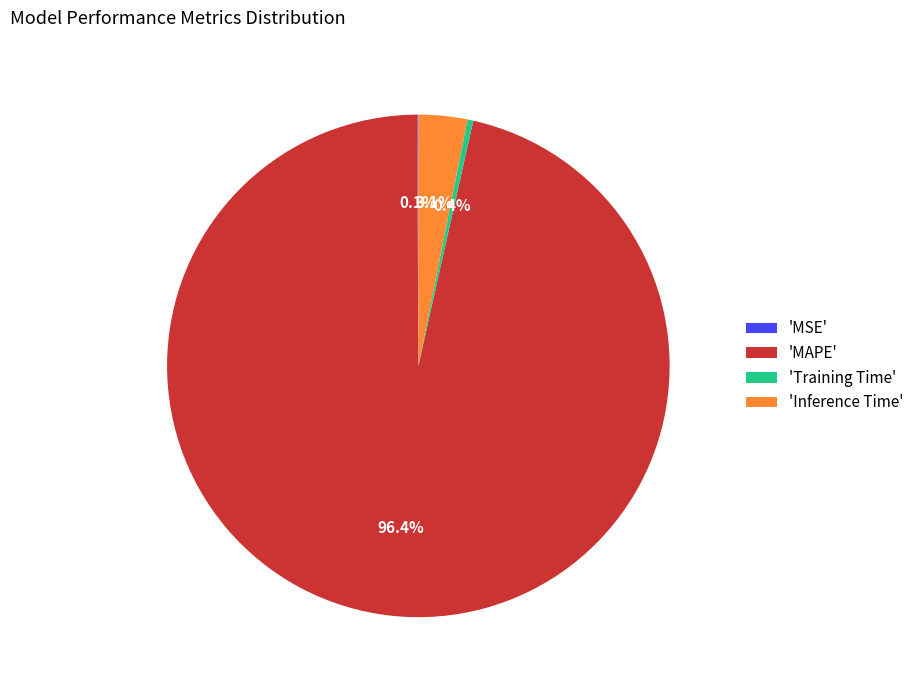

Combined, do 'MAPE' and 'Training Time' account for over 50%?

Yes